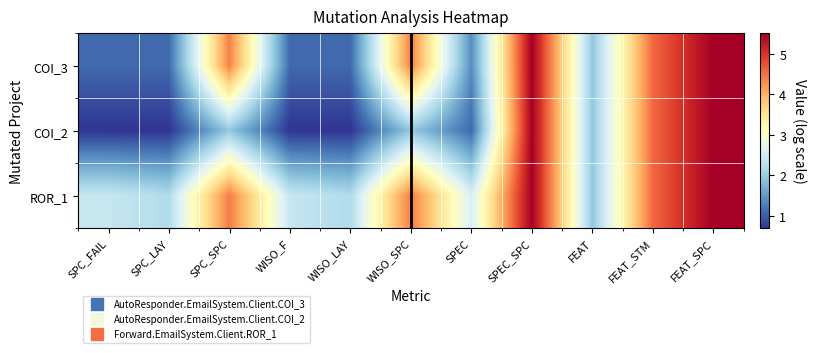

Between SPC_FAIL and FEAT, which is larger?

FEAT